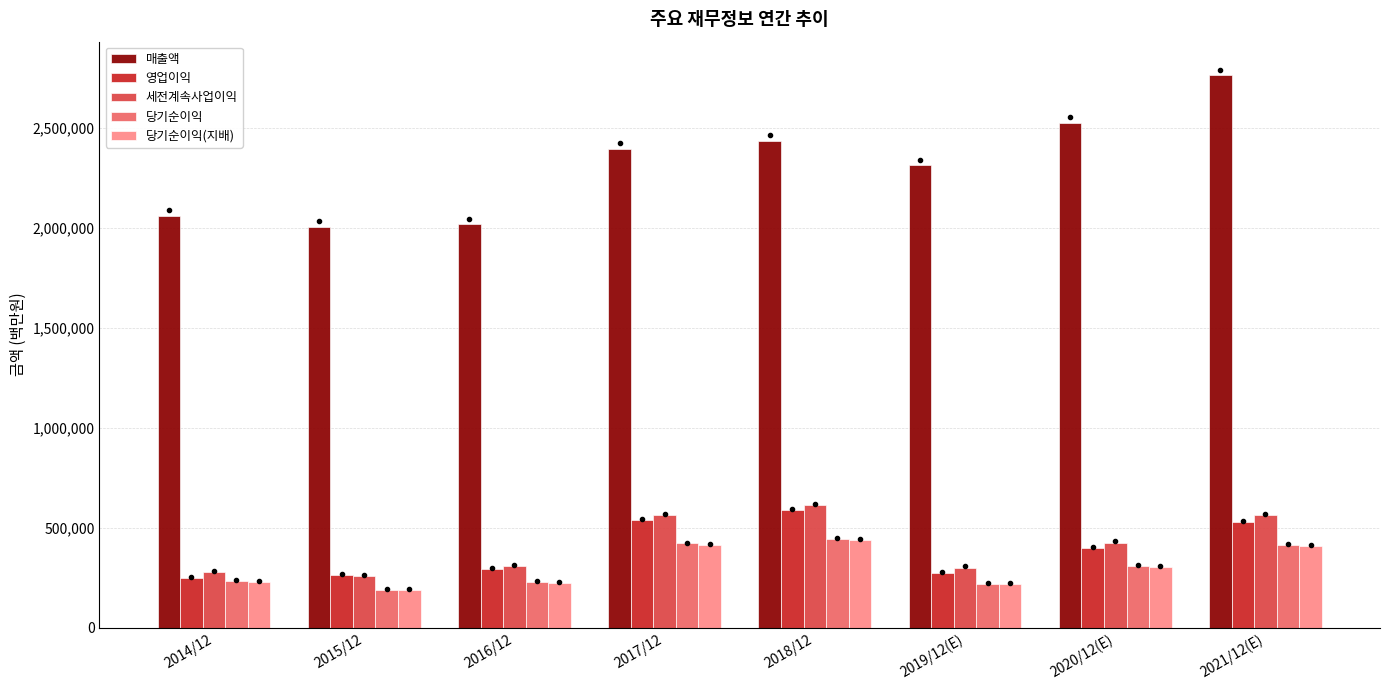

Is the value of 당기순이익(지배) at 2021/12(E) greater than the value of 당기순이익 at 2018/12?

No